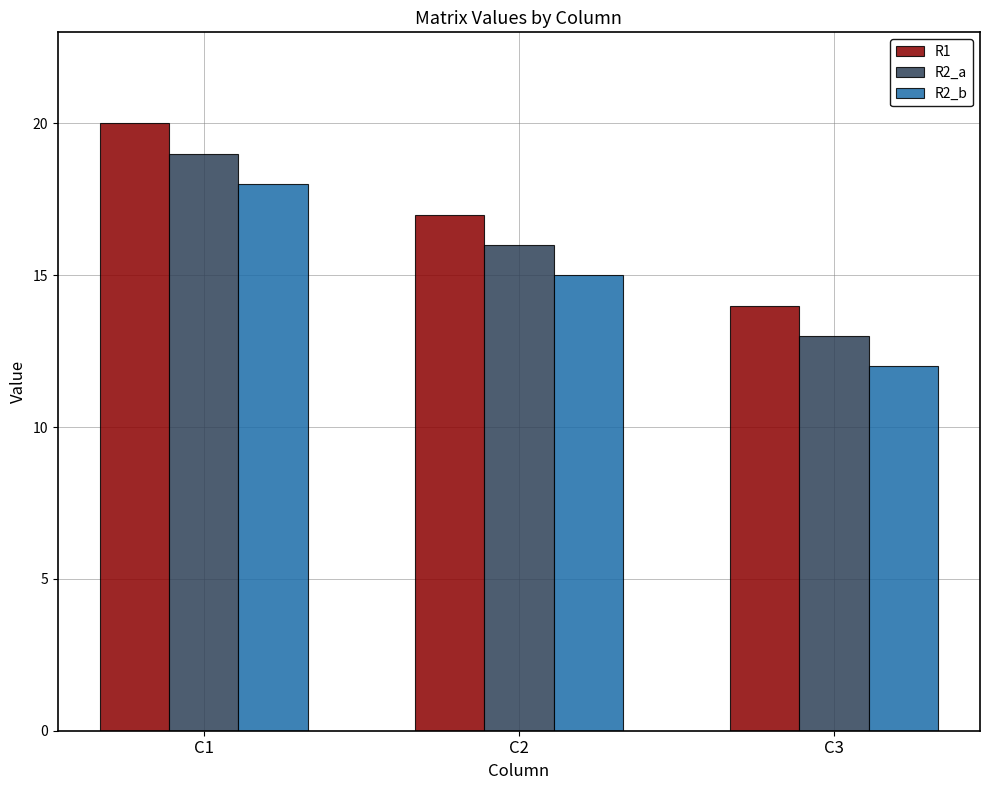

List the series in order of their peak value, highest first.

R1, R2_a, R2_b